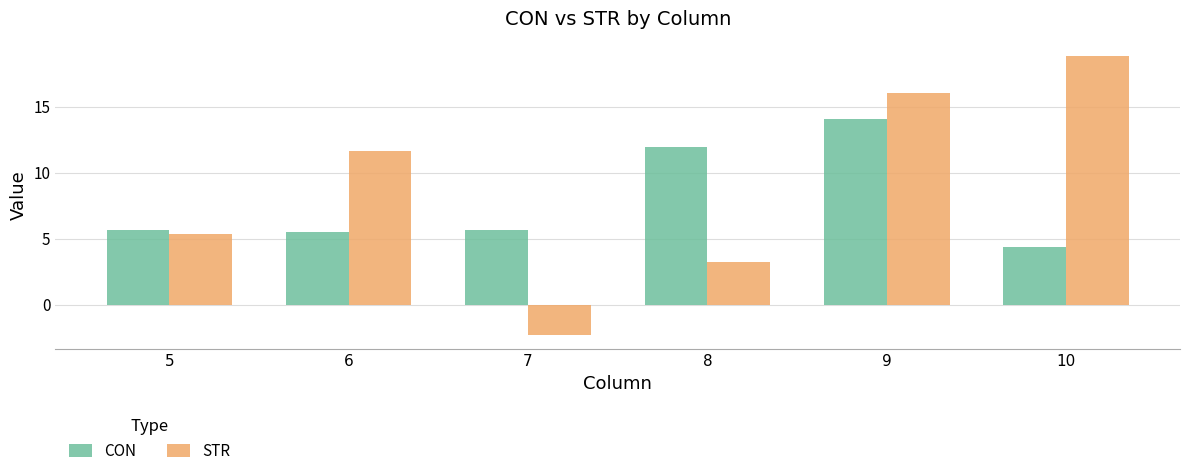

Where does the CON series first go above 5?

5